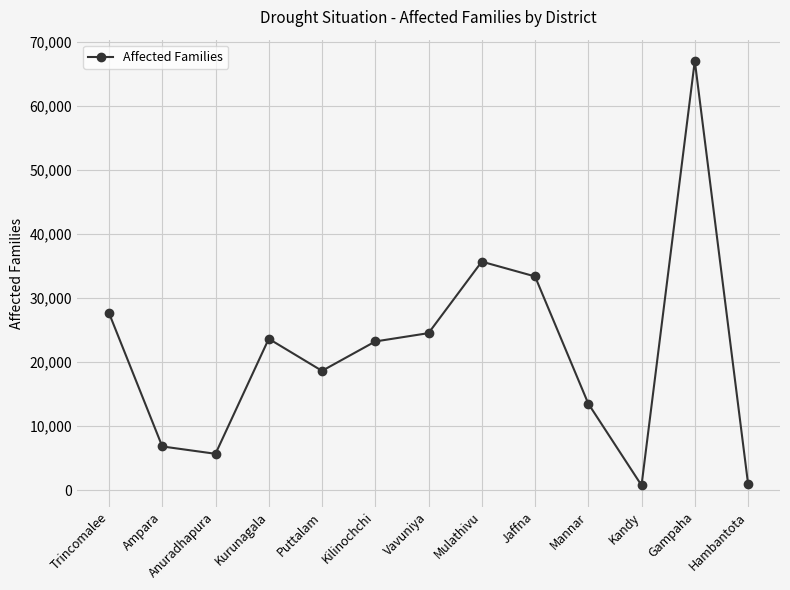

The chart shows a value of 34404 at Gampaha. True or false?

False